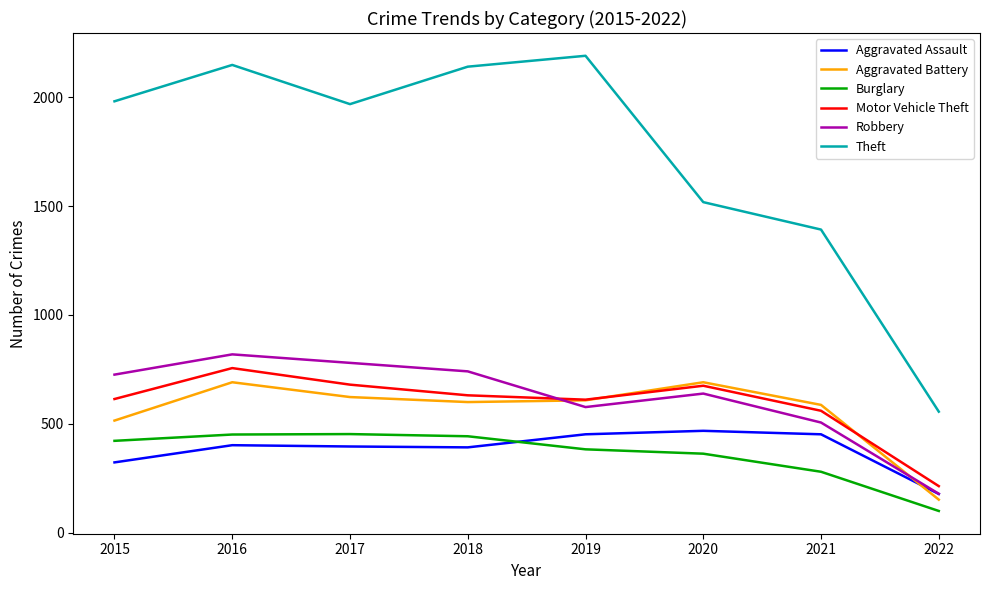

Is it true that Aggravated Battery equals 152 at 2022?

True